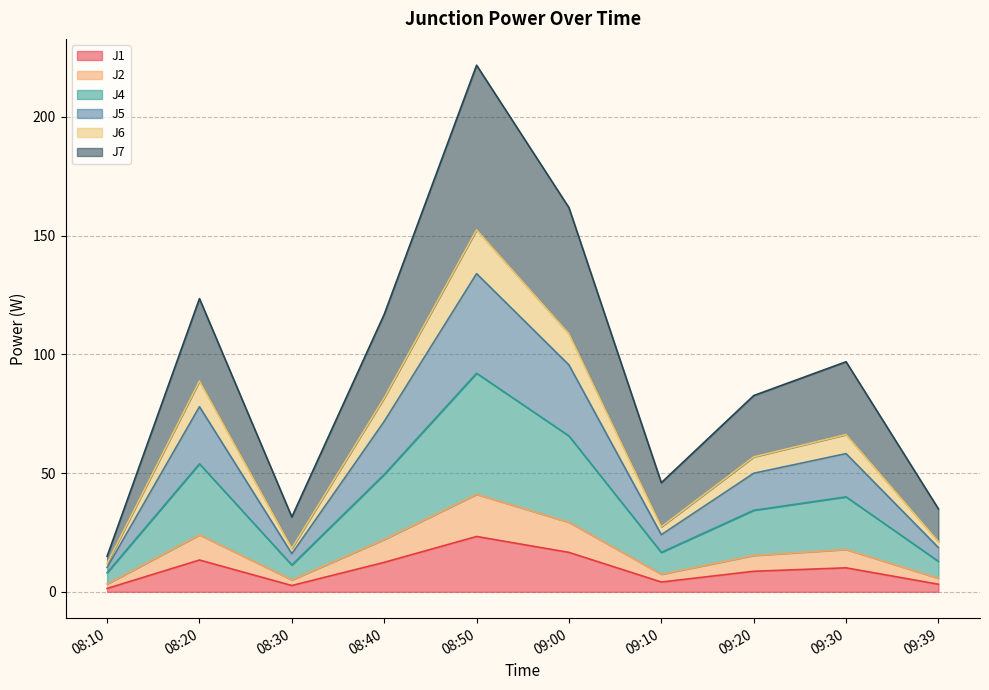

At which category does J1 reach its first local peak?

08:20